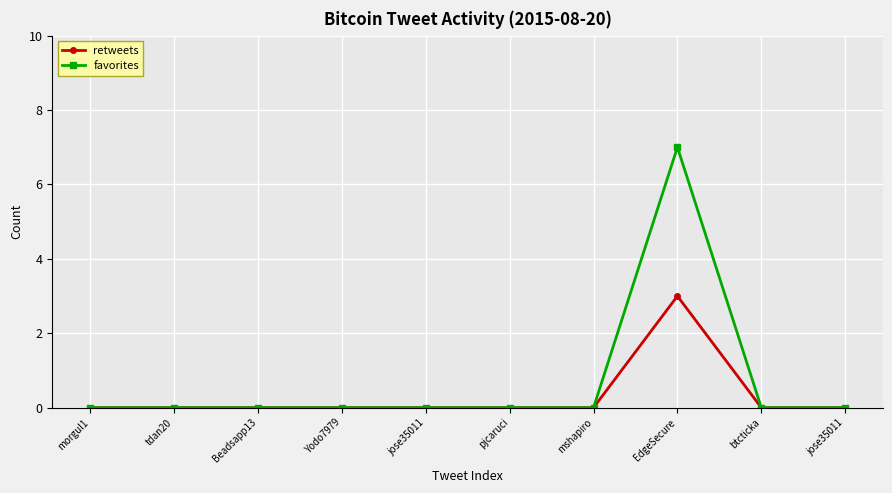

Count the number of categories in the chart.

10